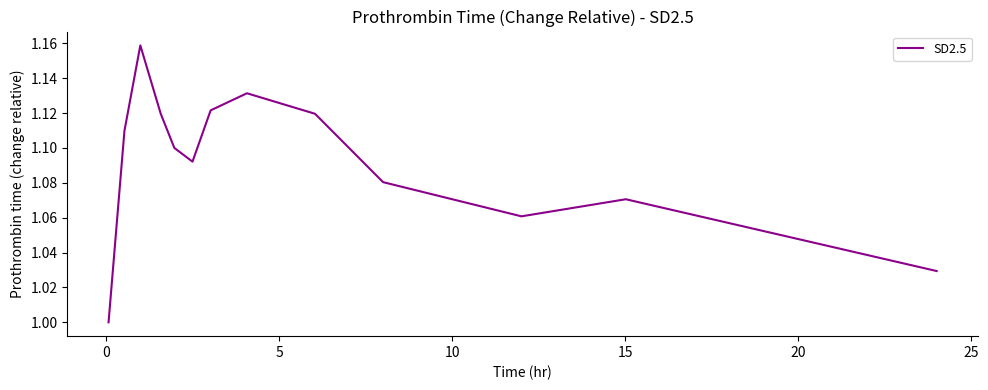

Does the chart have visible grid lines?

No